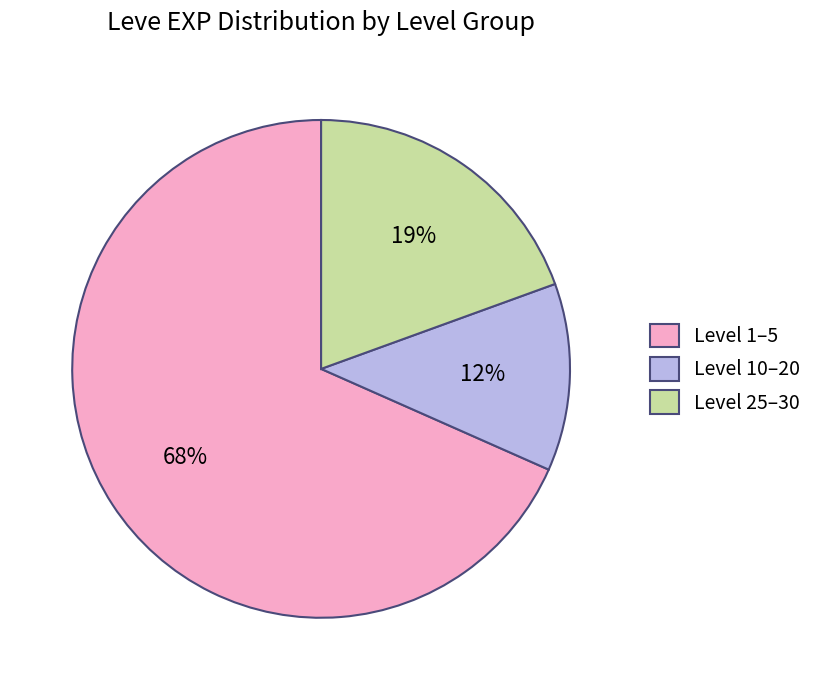

Count the number of slices in the pie.

3